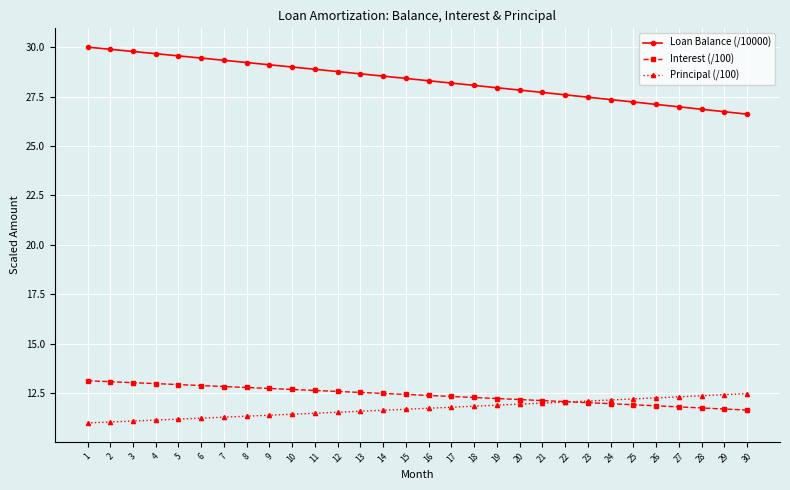

True or false: Interest (/100) and Loan Balance (/10000) intersect in this chart.

False